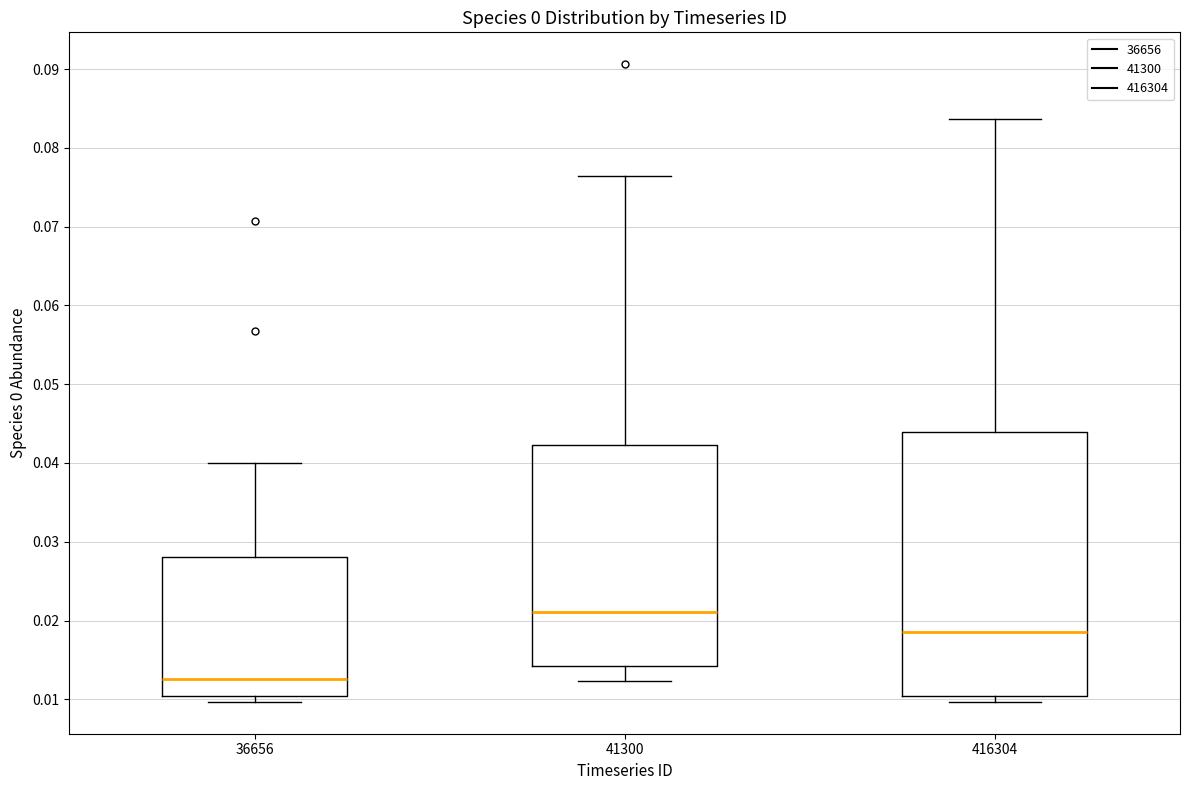

Reading left to right, transcribe this box plot: for each box, give where its median line is, the range the box spans, and where its two whiskers end, as read against the y-axis. The values are not printed on the chart, so give them approximately, as read against the axis.

36656: median 0.013, box 0.010 to 0.028, whiskers 0.010 (just below the box's lower edge) to 0.040
41300: median 0.021, box 0.014 to 0.042, whiskers 0.012 to 0.076
416304: median 0.019, box 0.010 to 0.044, whiskers 0.010 (just below the box's lower edge) to 0.084